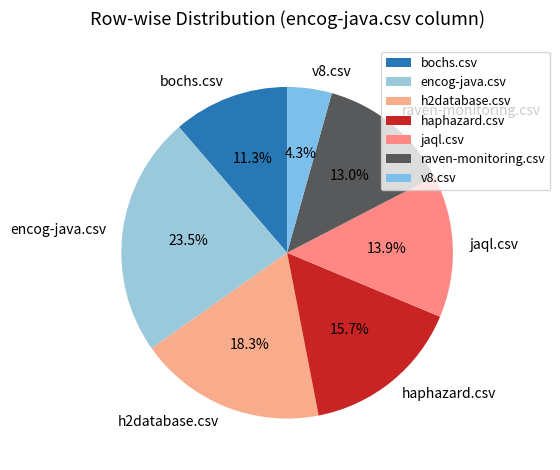

The jaql.csv slice represents 27% of the pie. True or false?

False